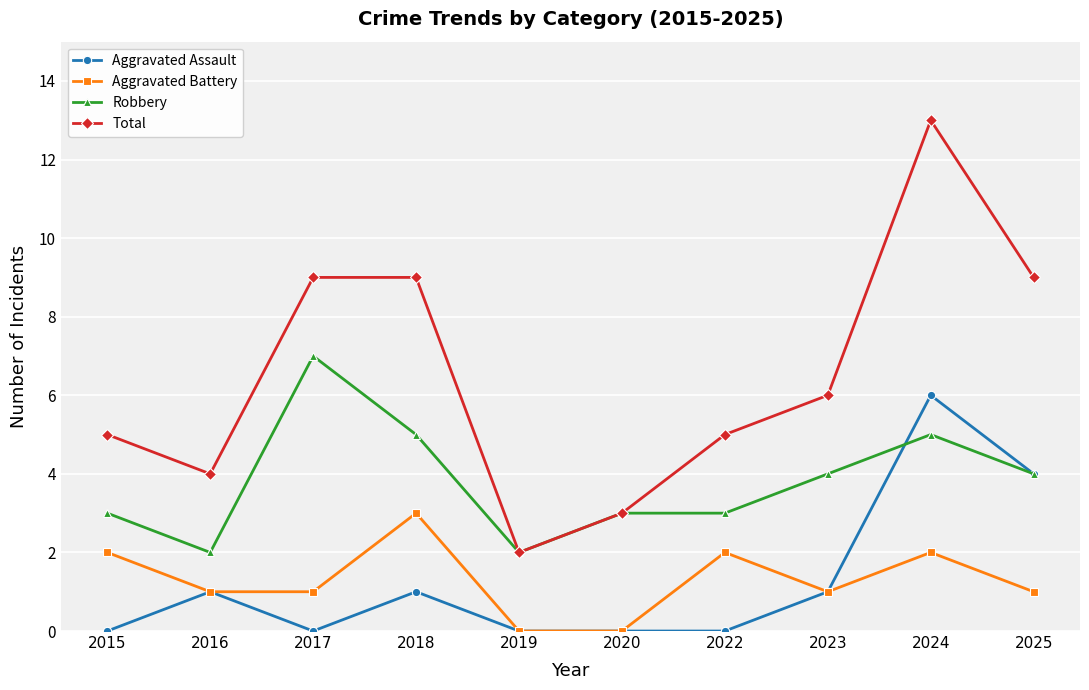

List the series in order of their peak value, lowest first.

Aggravated Battery, Aggravated Assault, Robbery, Total